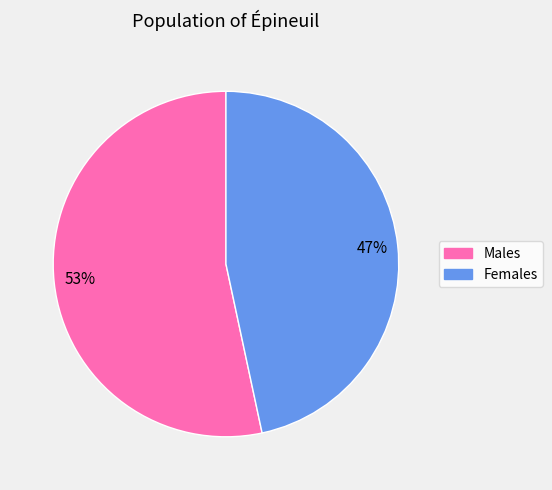

Count the number of slices in the pie.

2